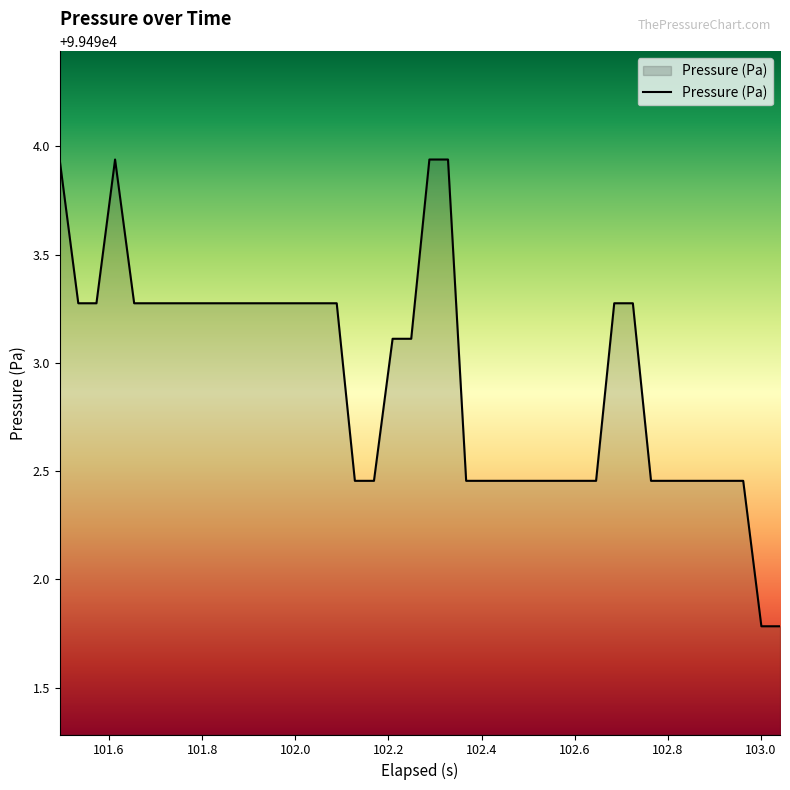

What is the minimum value shown in the chart?

99491.8